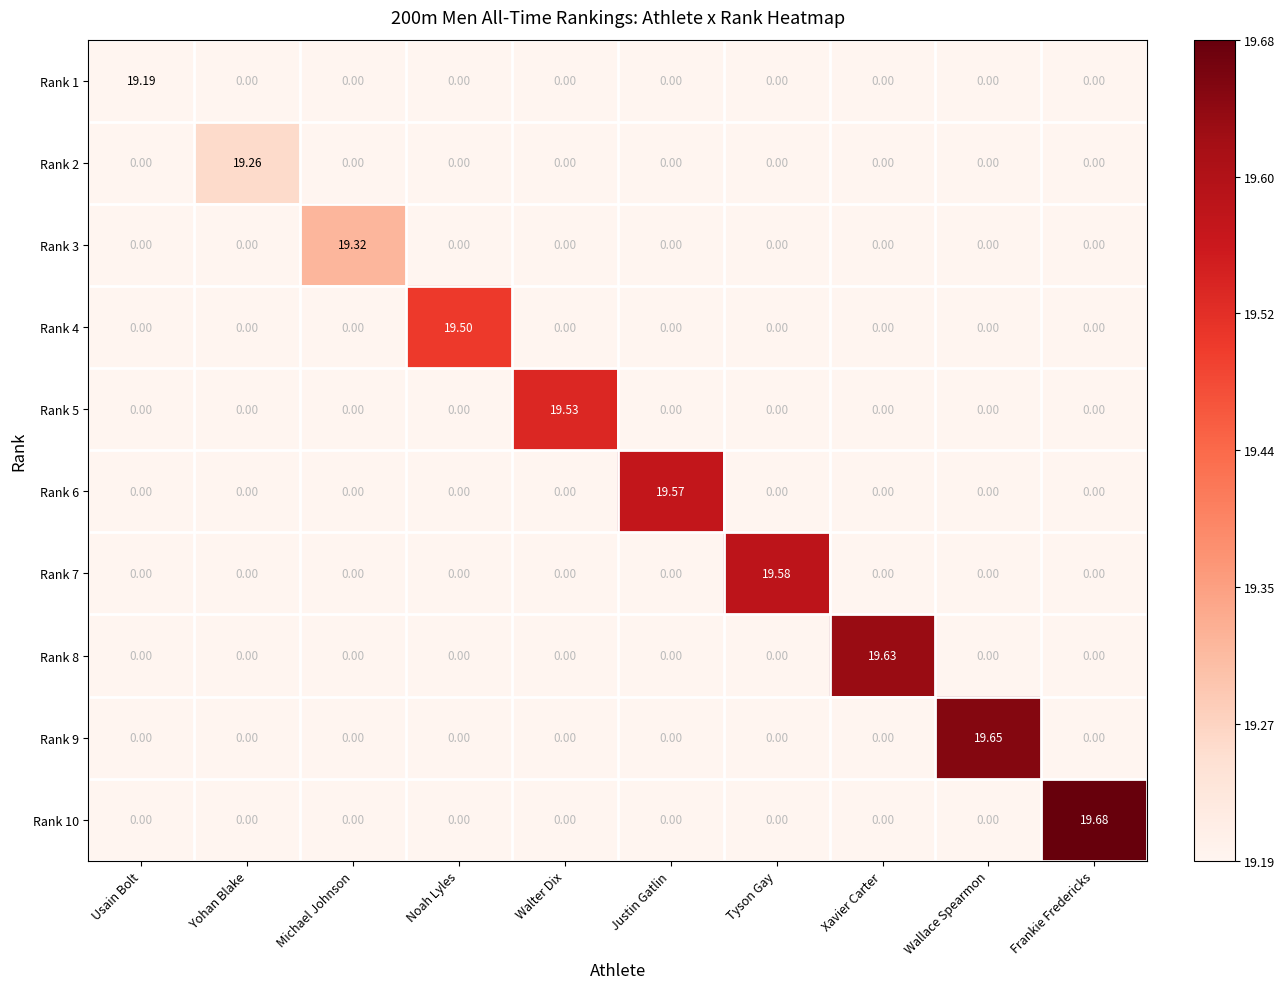

At which label does Rank 5 reach its peak?

Walter Dix